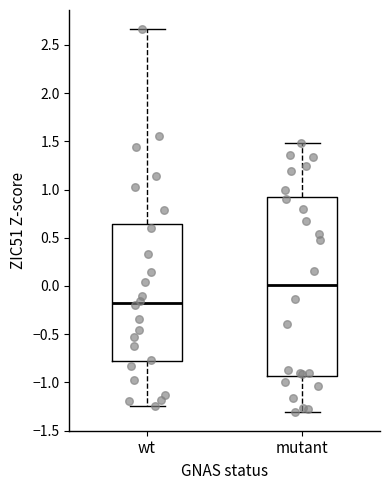

Where does the lower whisker of the box for wt end on the y-axis? The values are not printed on the chart, so give them approximately, as read against the axis.

-1.25